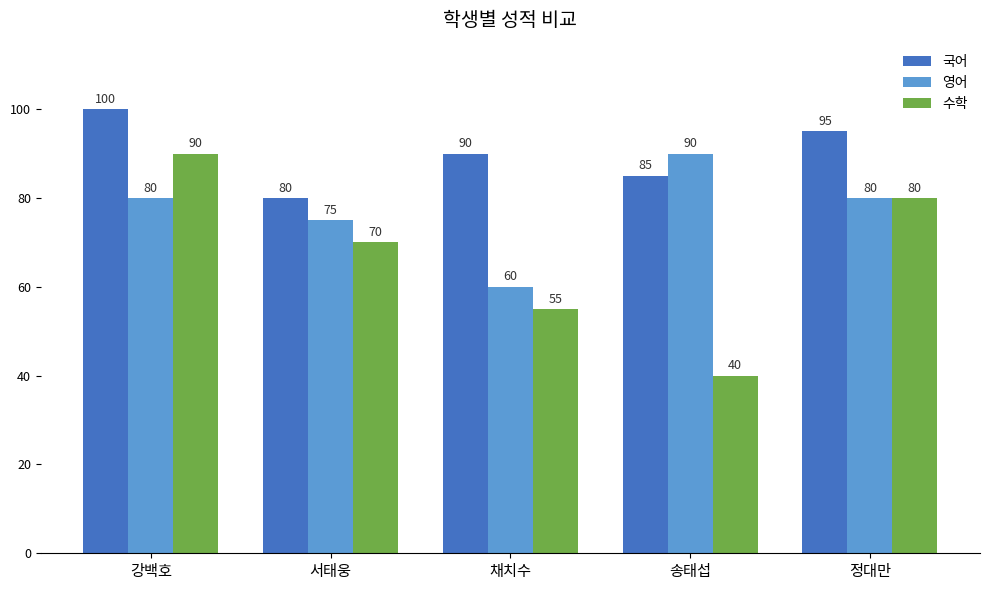

Reading left to right, list all the values displayed in this chart.

국어: 100	80	90	85	95
영어: 80	75	60	90	80
수학: 90	70	55	40	80